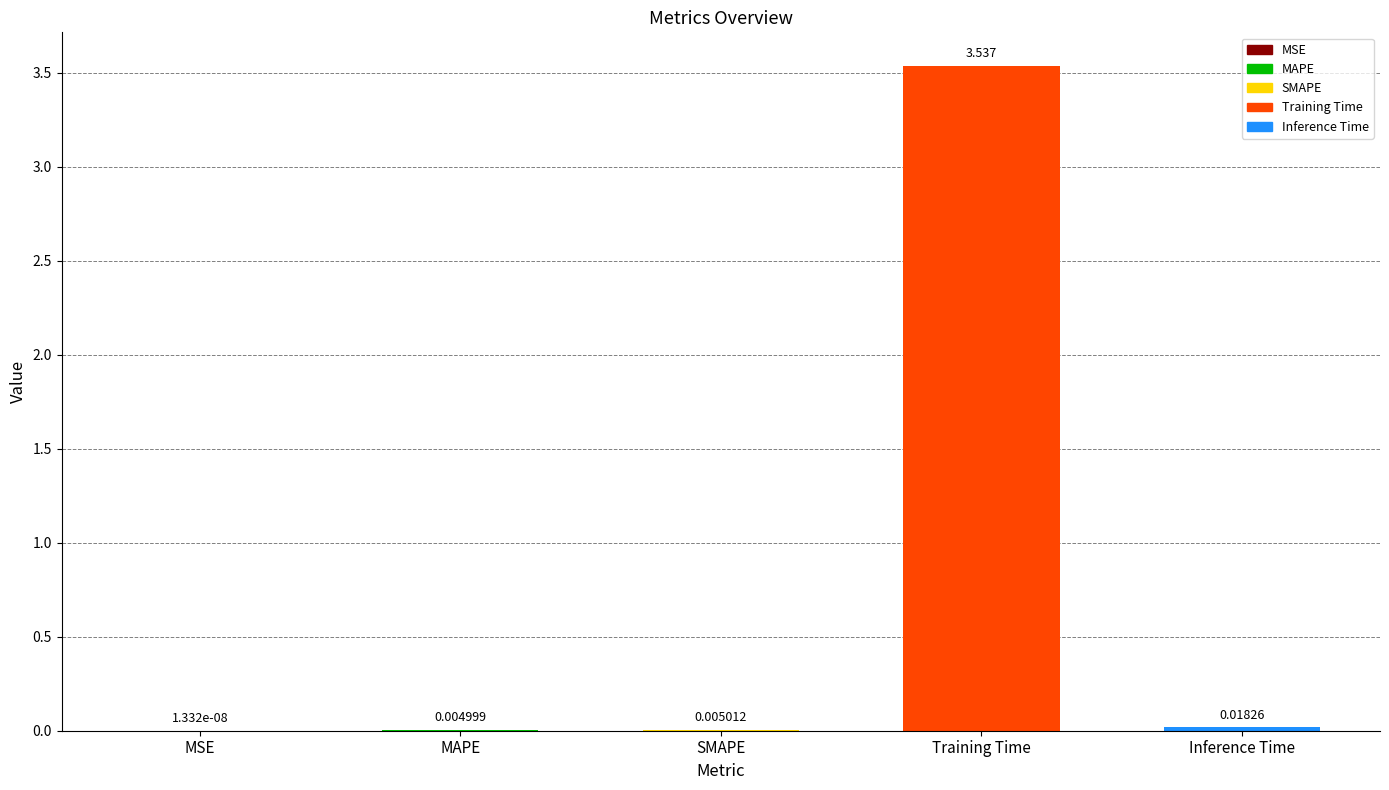

Where is the data nearest to the value 1?

Inference Time